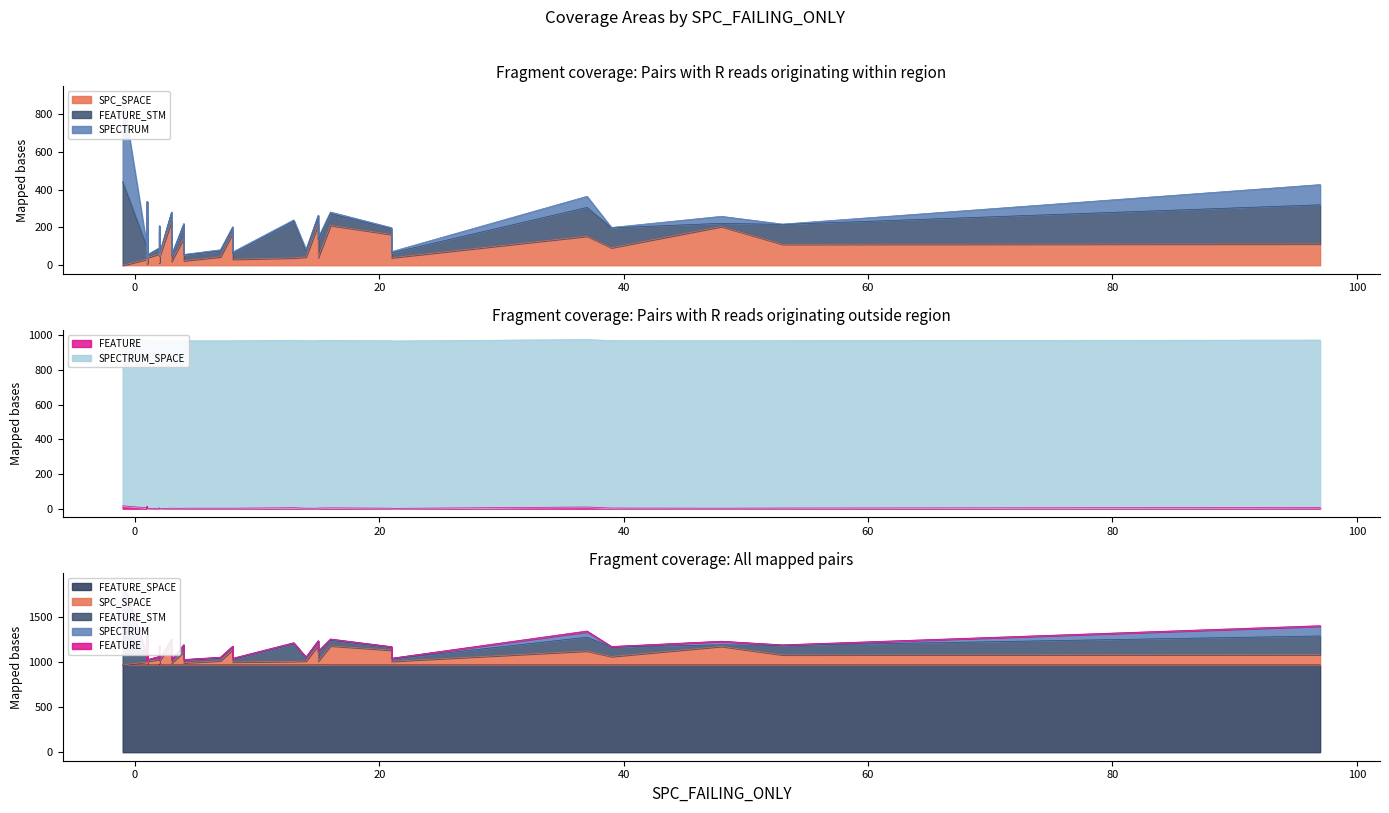

What is the difference between the SPECTRUM values at 1 and 3?

2